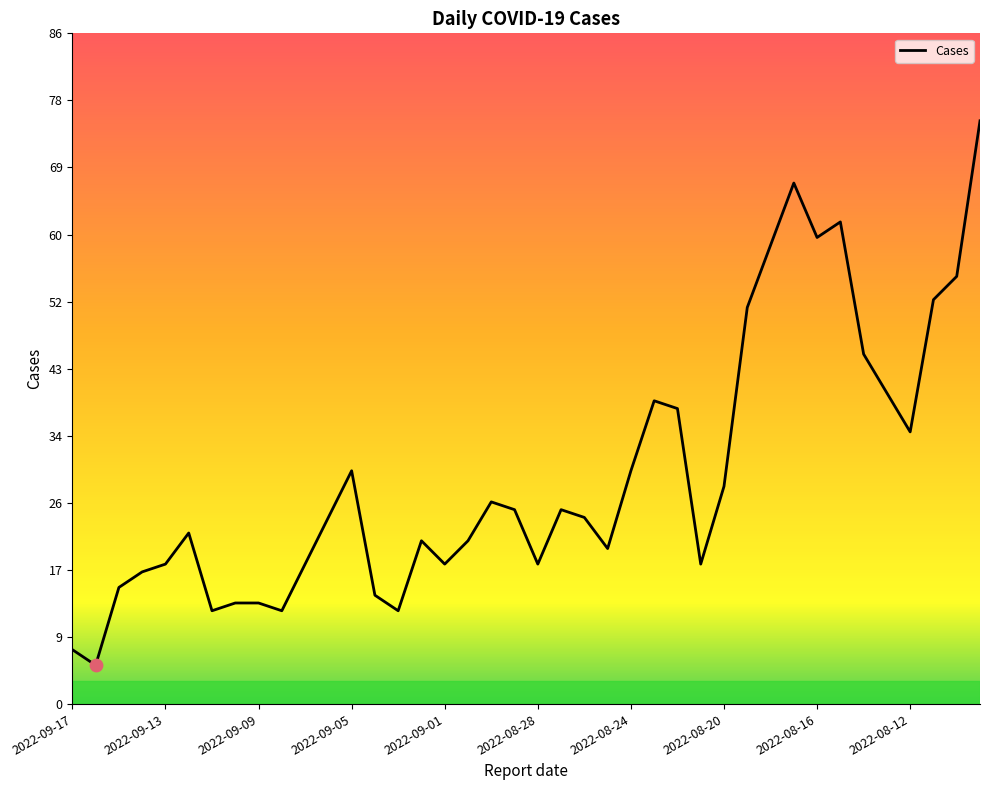

What is the difference between the maximum and minimum values?

70